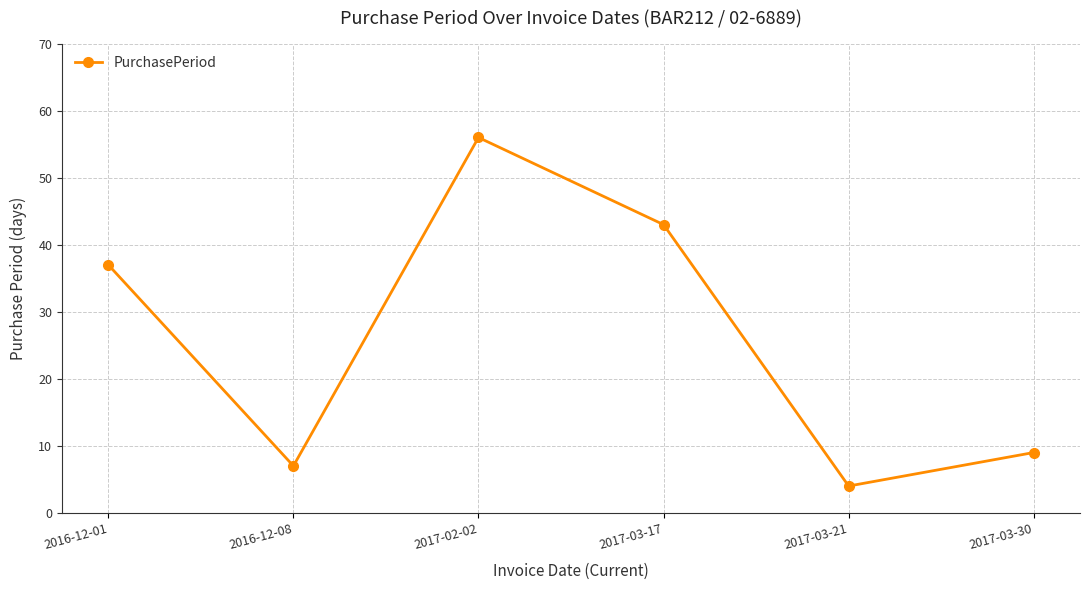

What is the smallest value displayed?

4